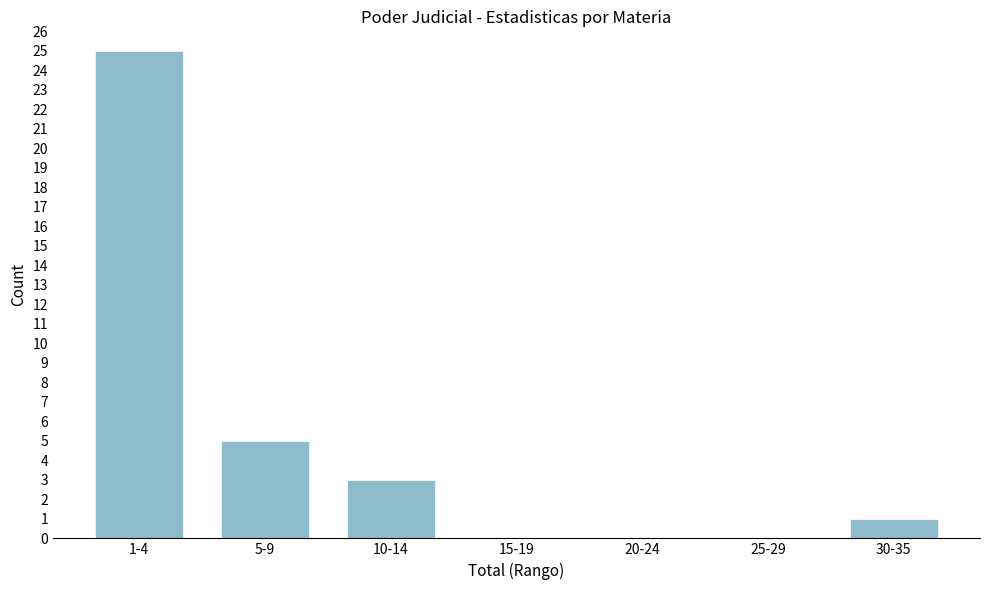

Reading left to right, transcribe all the data shown in this chart.

1-4=25	5-9=5	10-14=3	15-19=0	20-24=0	25-29=0	30-35=1